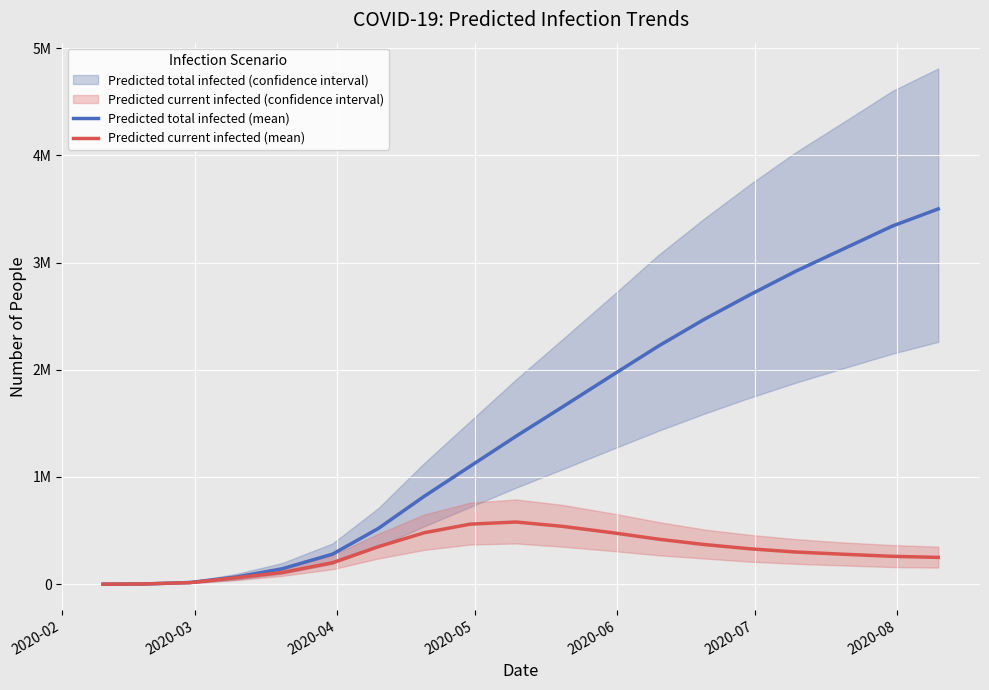

True or false: Predicted current infected (mean) has a value of 372949 at 17.

False